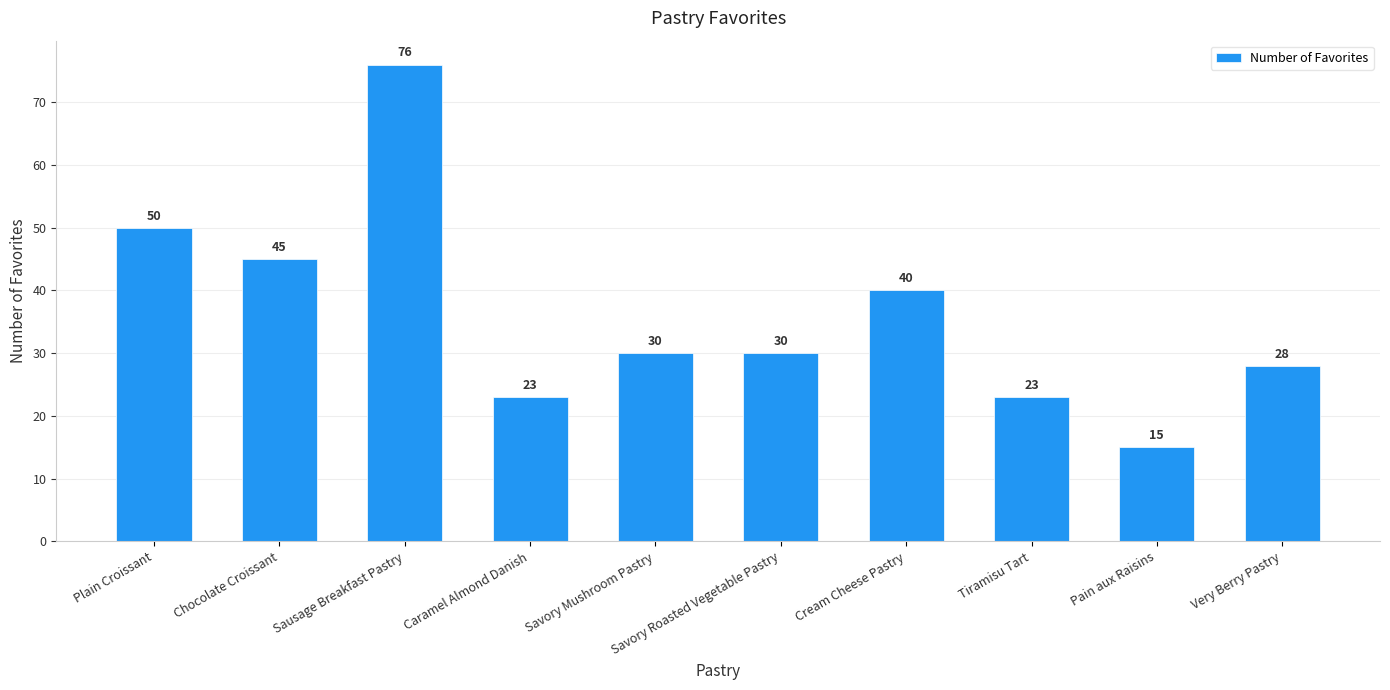

What is the sum of all values?

360